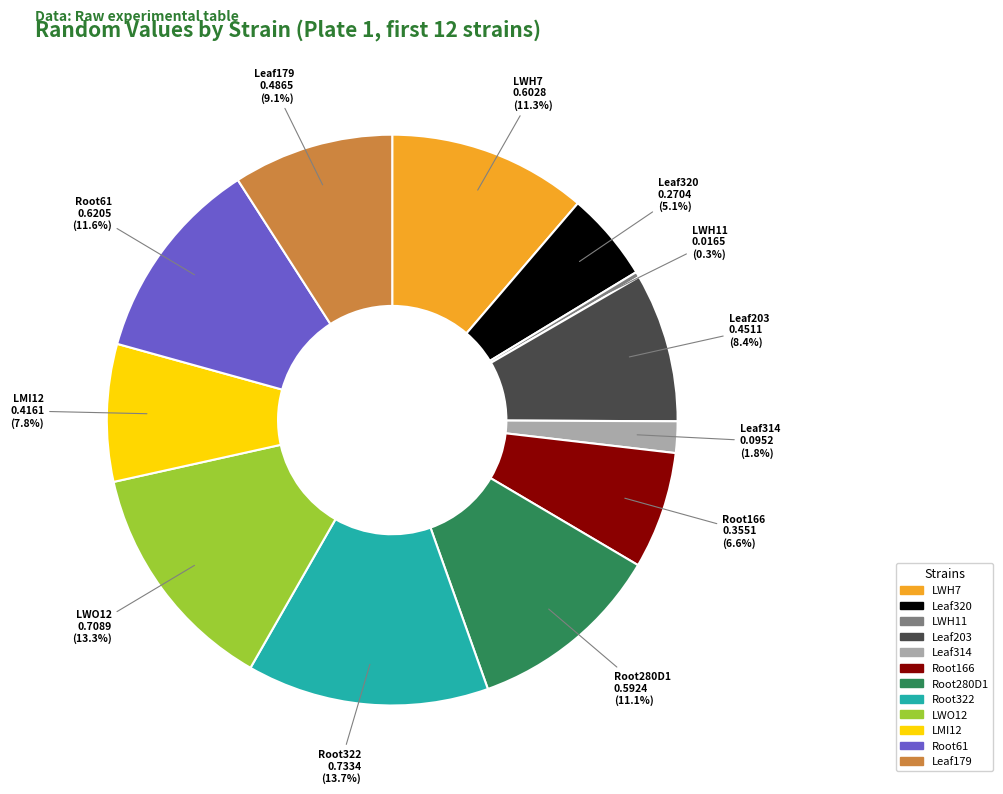

Which slice is the smallest?

LWH11